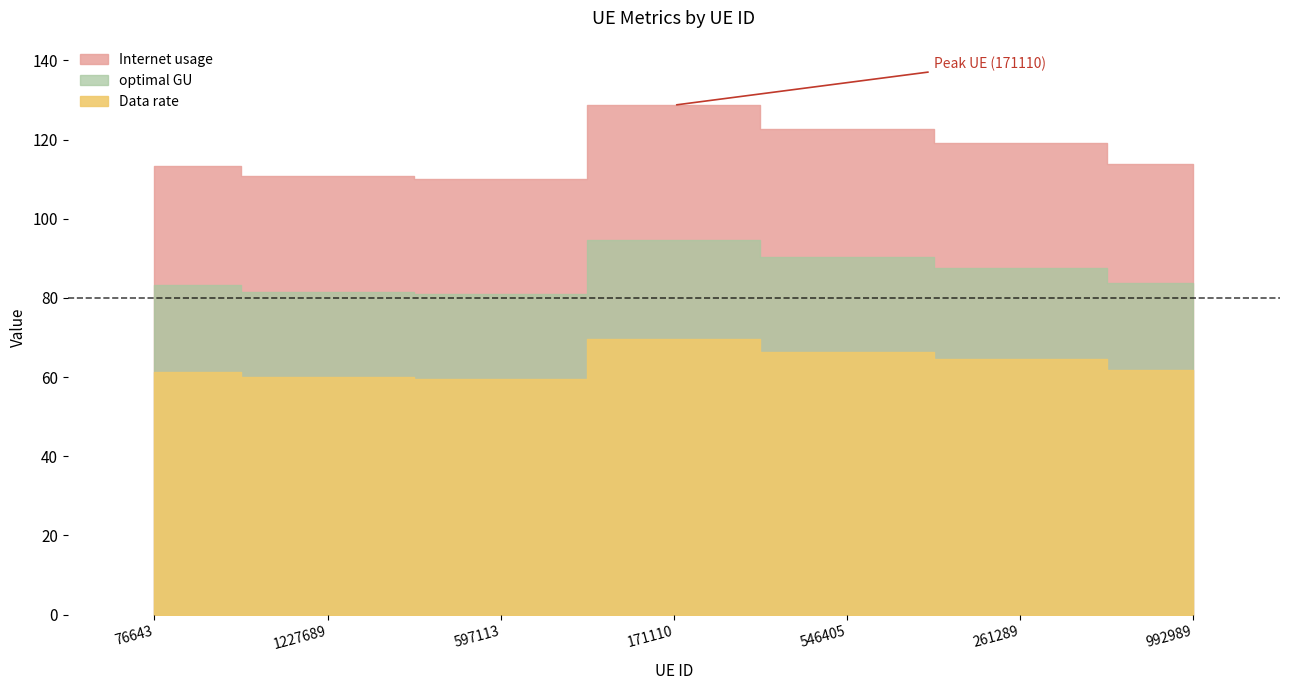

What is the sum of all optimal GU values?

602.5